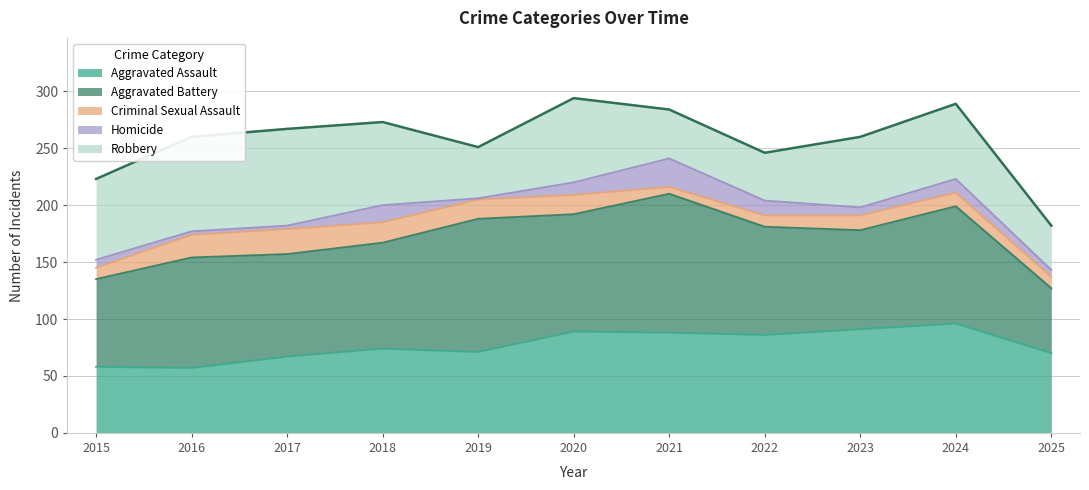

How many values in the Criminal Sexual Assault series exceed 13?

5